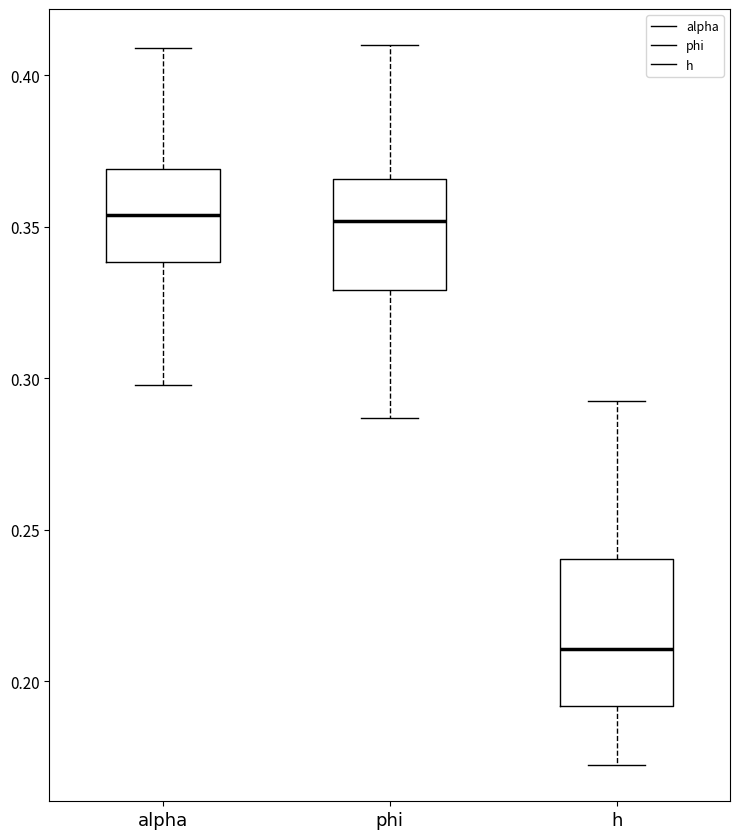

Where does the upper whisker of the box for h end on the y-axis? The values are not printed on the chart, so give them approximately, as read against the axis.

0.290